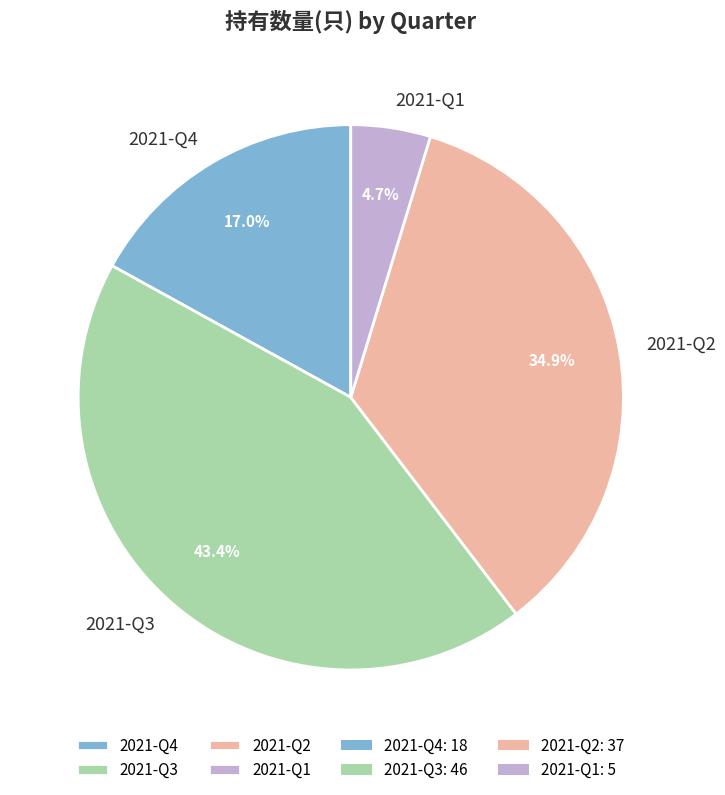

To the nearest percent, what portion does 2021-Q4 represent?

17%